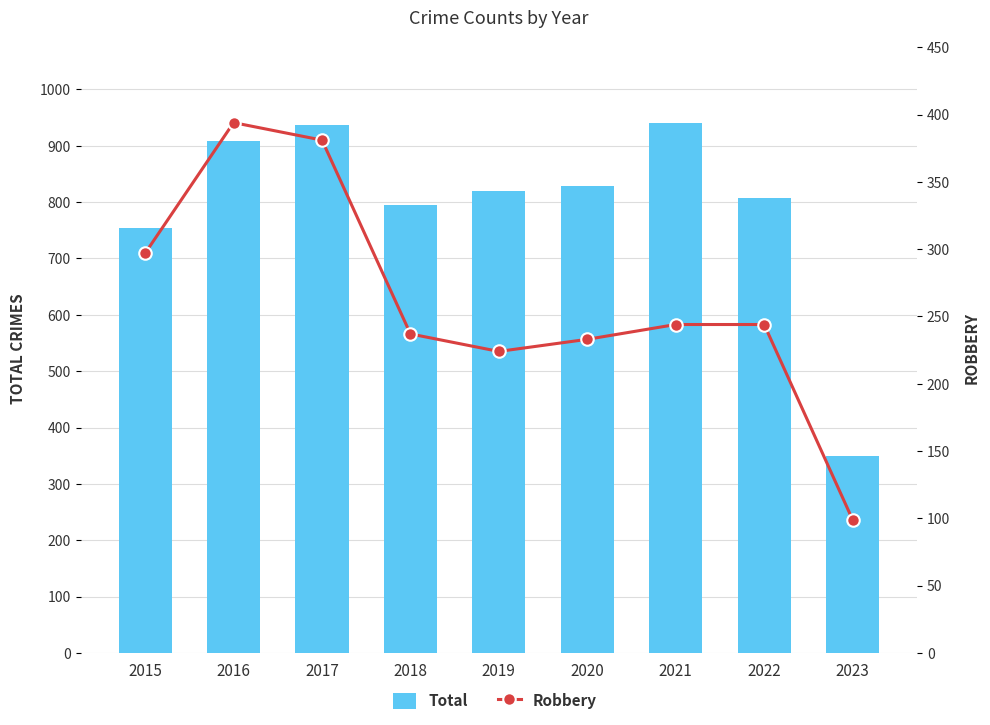

What are all the series names shown in the legend?

Total, Robbery